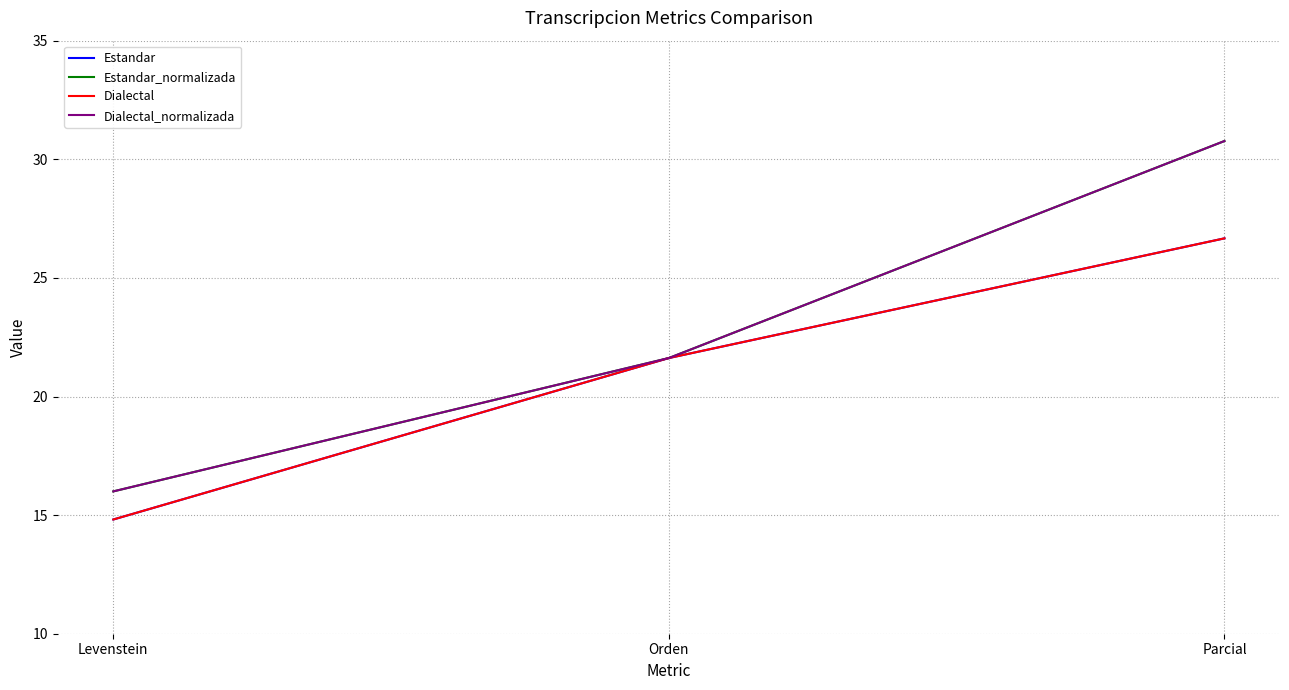

Does the chart display data point markers on the line(s)?

No